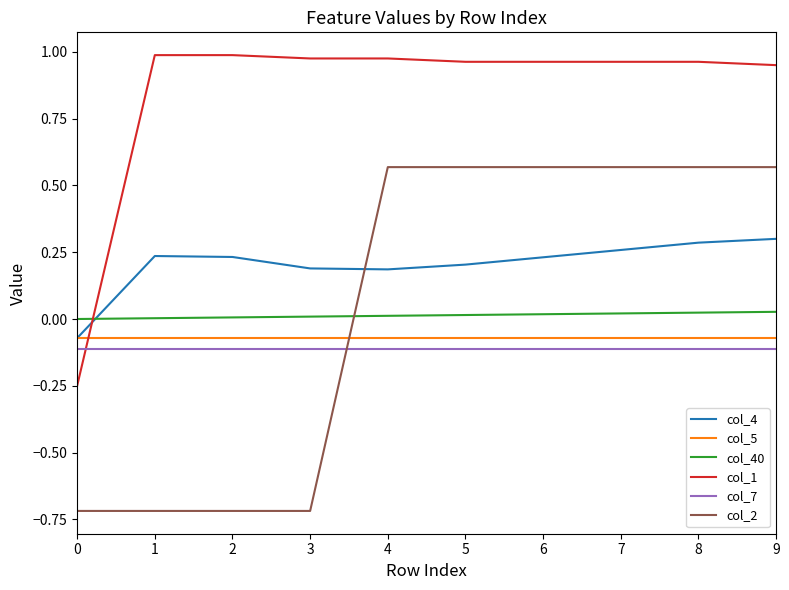

True or false: col_5 and col_7 intersect in this chart.

False